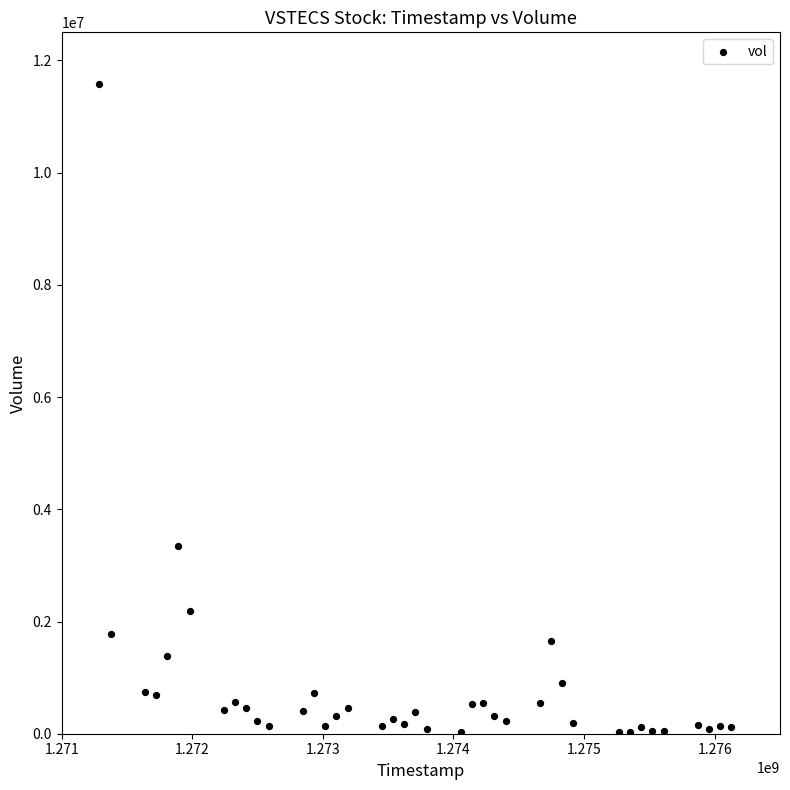

What is the range of X values (max minus min)?

4838400